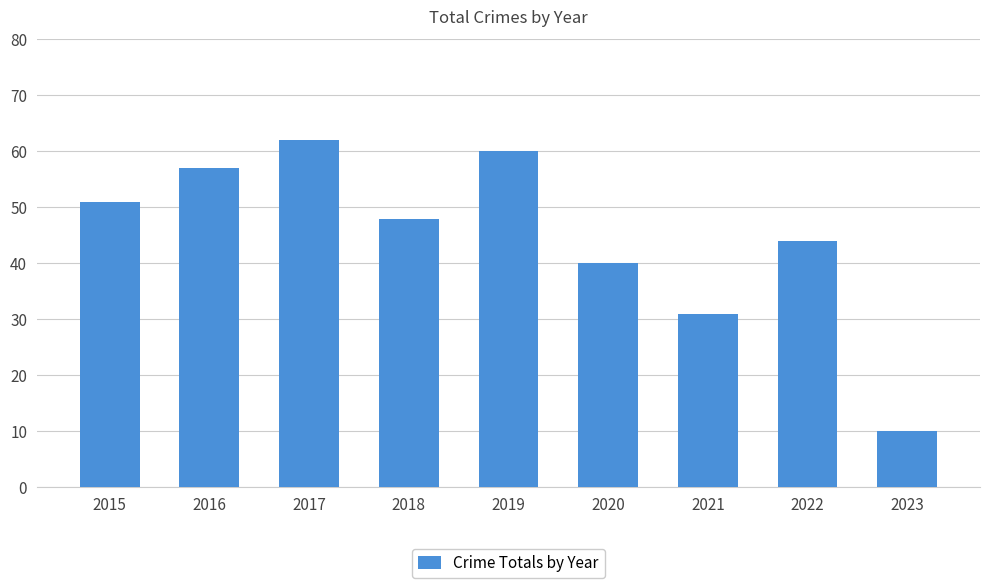

Rank the categories by value from lowest to highest.

2023, 2021, 2020, 2022, 2018, 2015, 2016, 2019, 2017